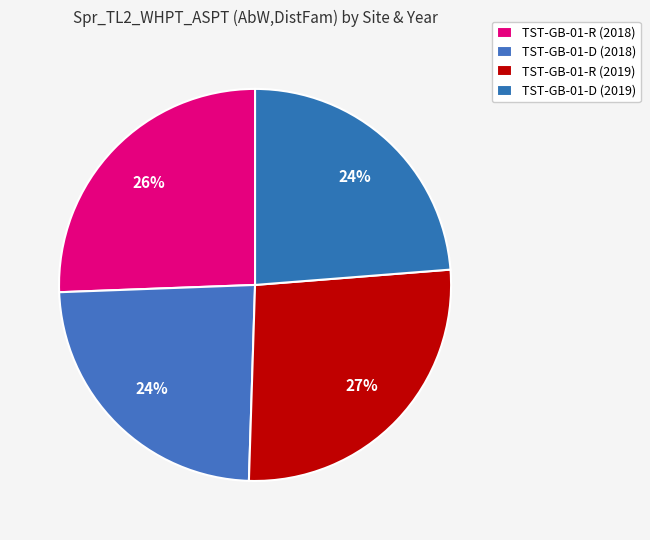

Which slice is the largest?

TST-GB-01-R (2019)